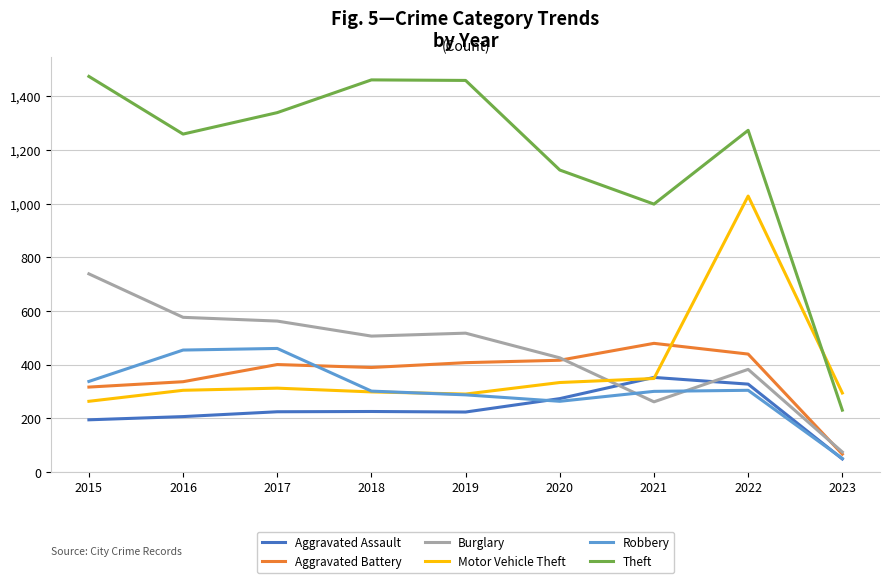

What value does the Aggravated Battery series have at 2022, to the nearest 5?

440